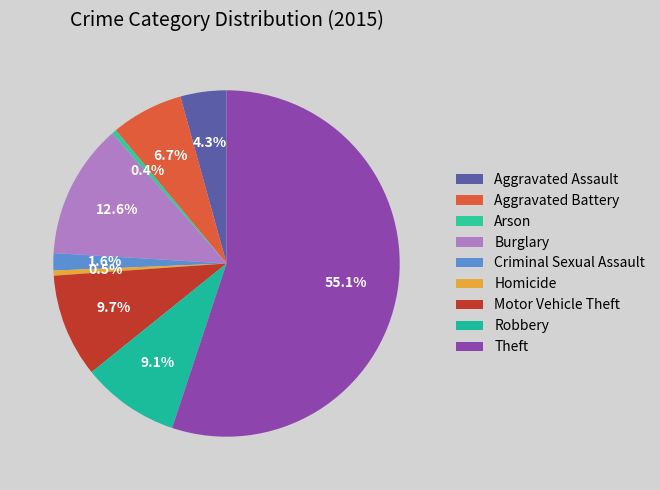

To the nearest percent, what portion does Theft represent?

55%